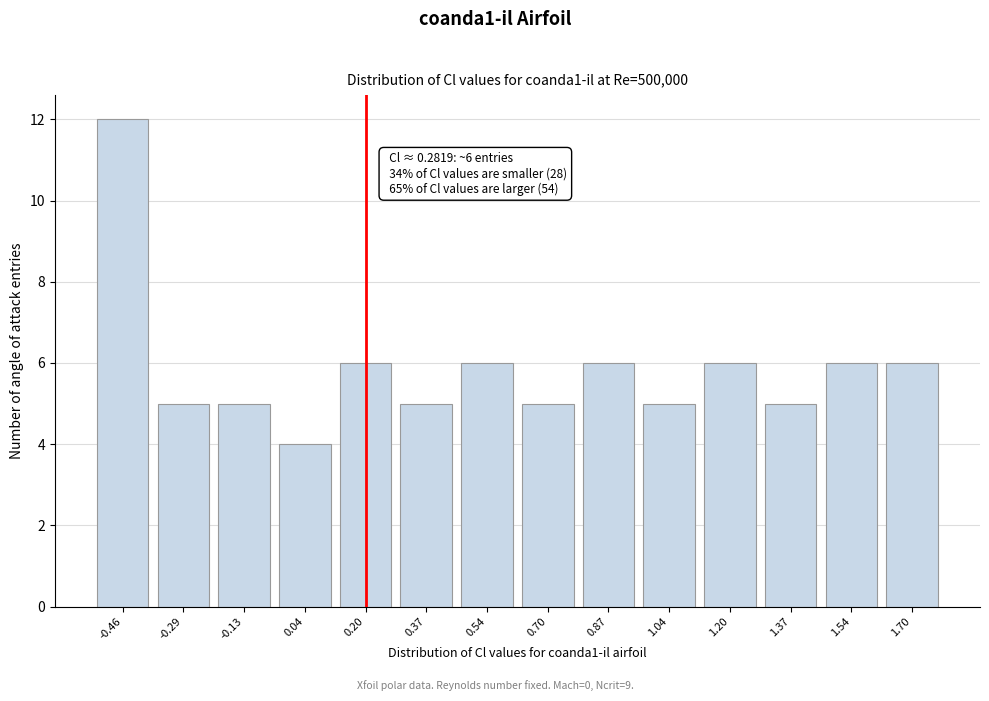

Reading right to left, what are all the values shown in this chart?

6	6	5	6	5	6	5	6	5	6	4	5	5	12